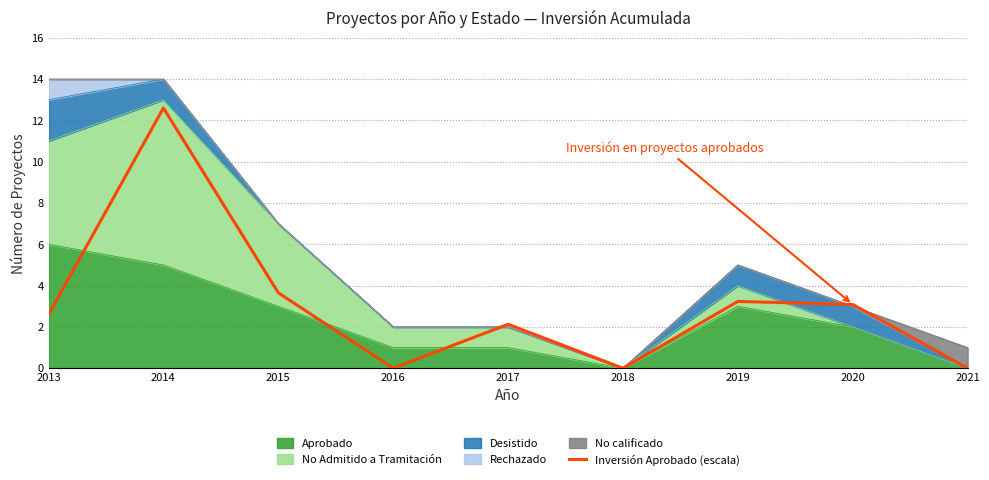

Does the chart have visible grid lines?

Yes